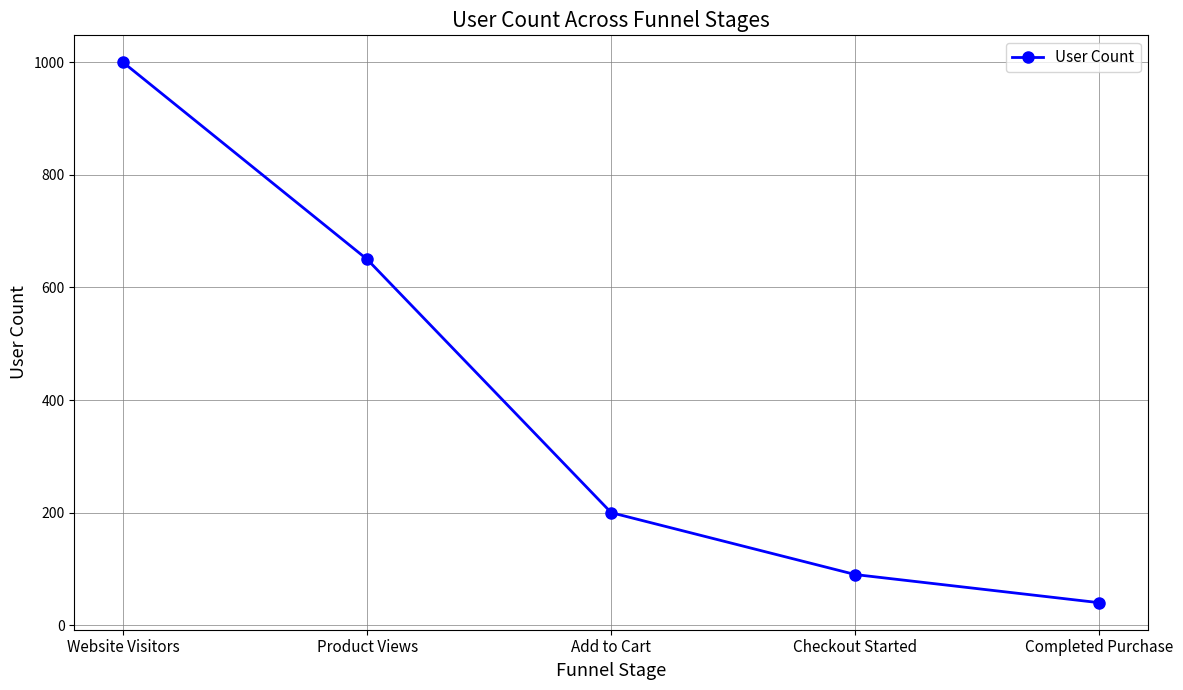

Reading right to left, transcribe all the data shown in this chart.

40	90	200	650	1000